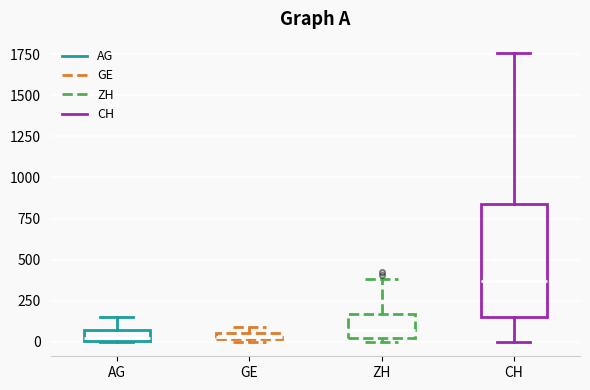

Where is the lower edge of the box for AG on the y-axis? The values are not printed on the chart, so give them approximately, as read against the axis.

0